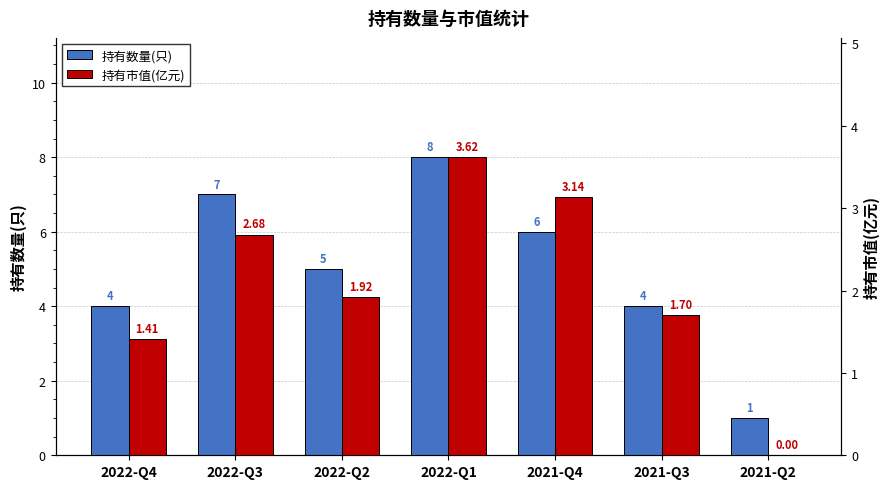

How many 持有数量(只) values are between 4 and 7?

5